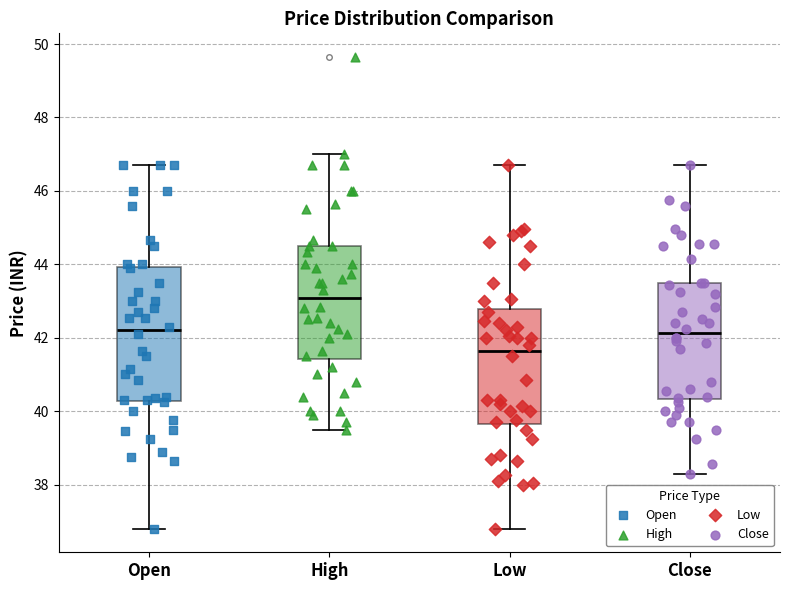

Which box's median line is the lowest?

Low